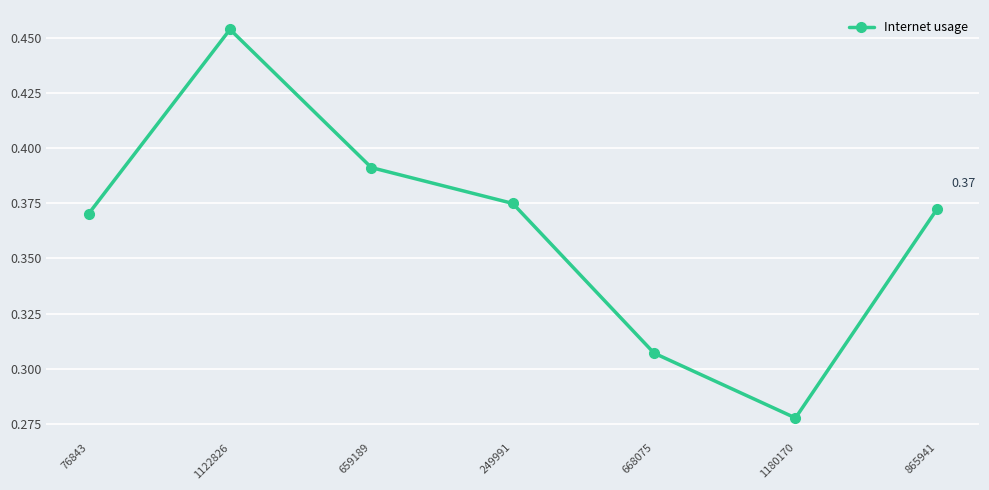

What is the sum of the values at 249991 and 668075?

0.7